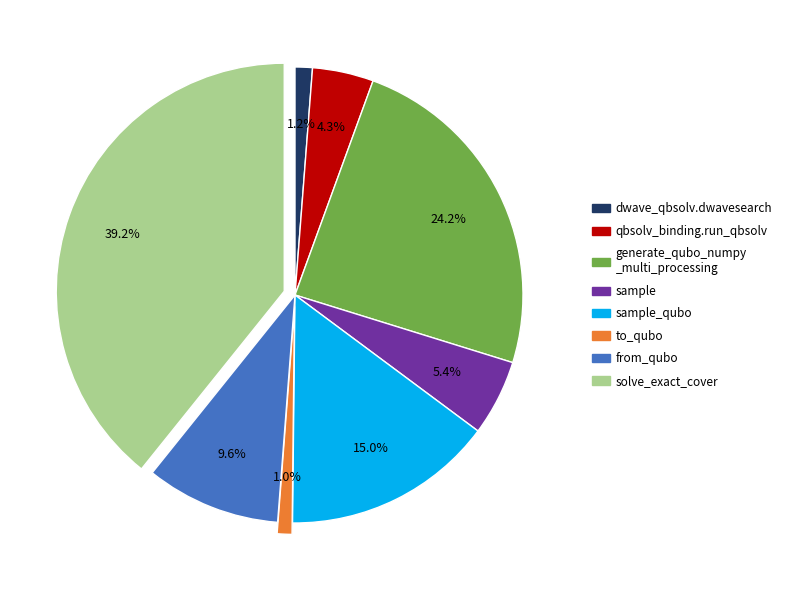

Is there any slice that represents more than half of the pie?

No